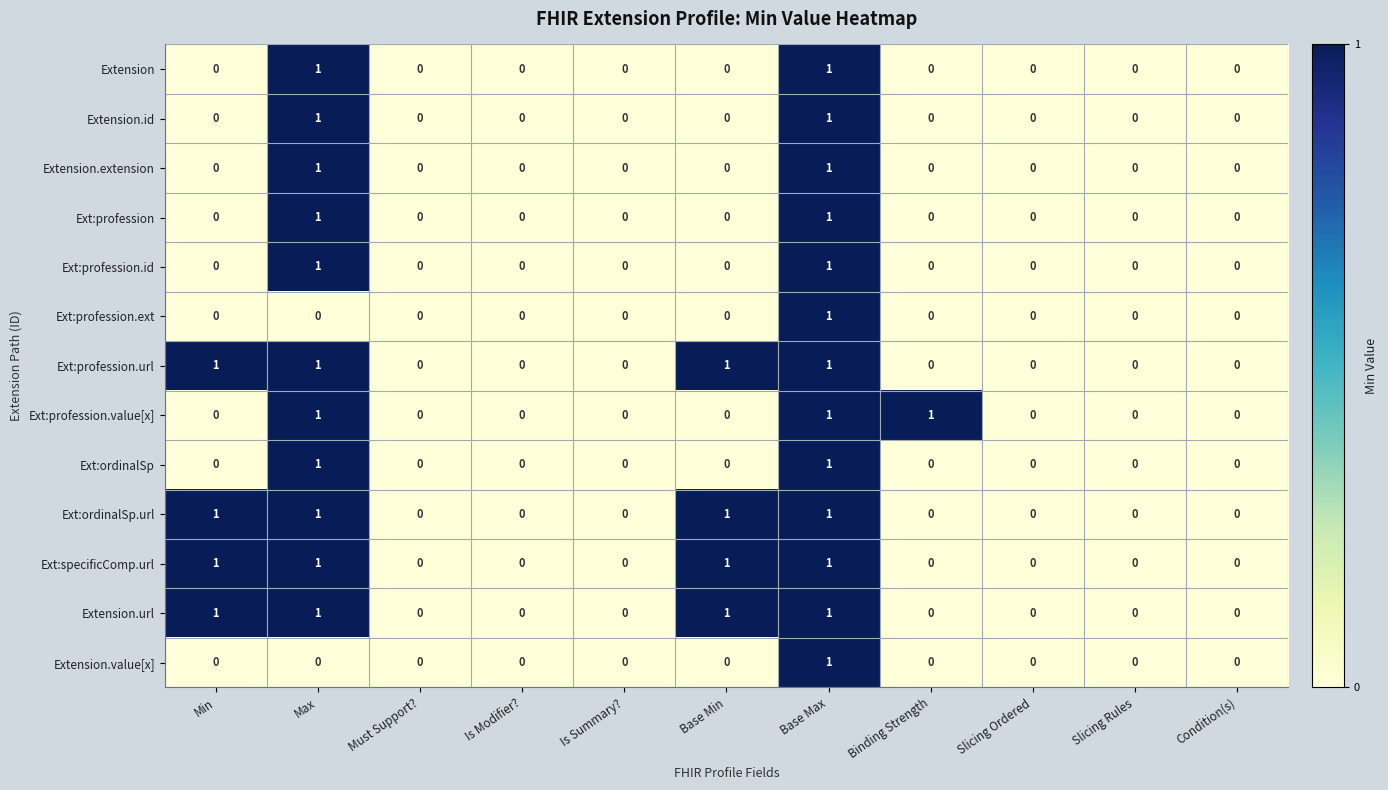

Count the Extension.id values in the range 0 to 1.

11